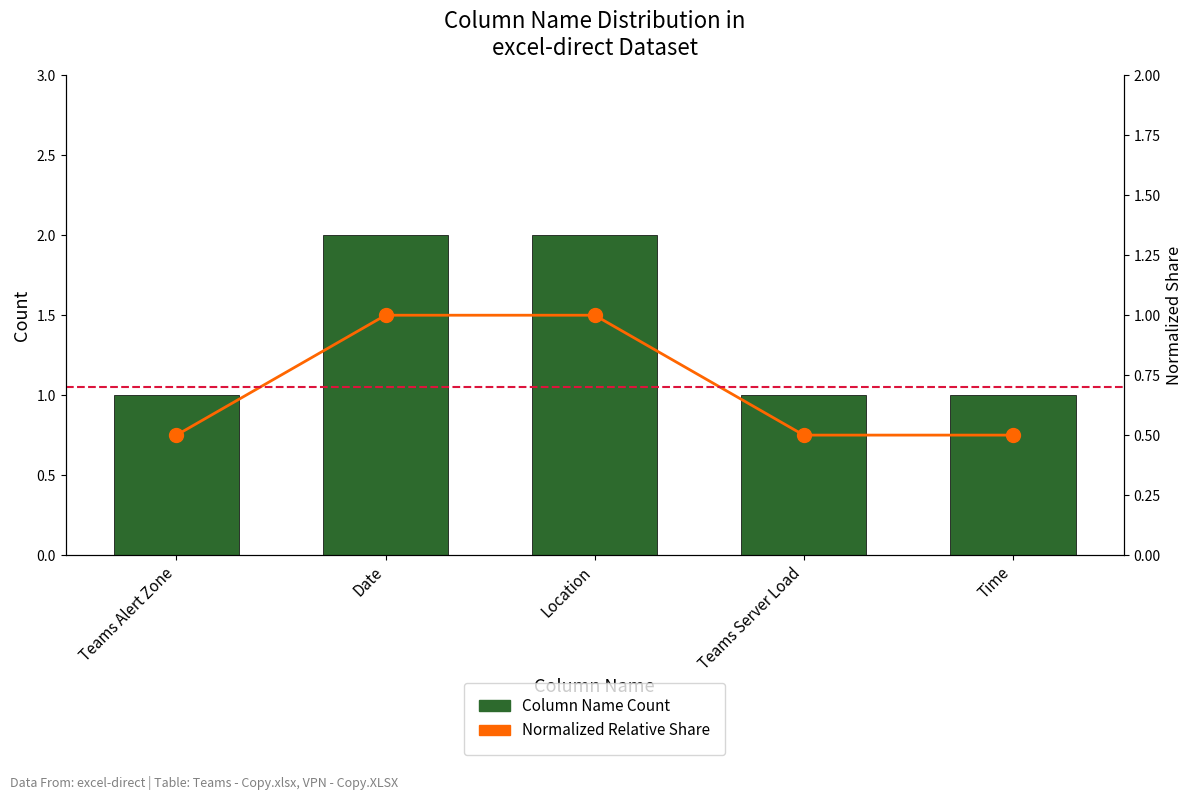

Where is Normalized Relative Share nearest to the value 0?

Teams Alert Zone